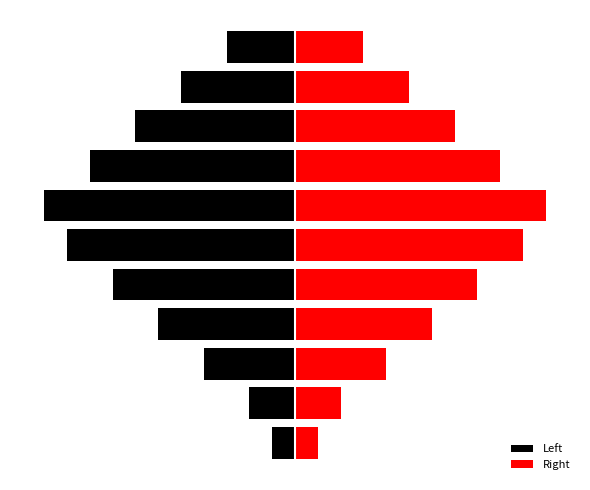

At which label is Right closest to 6?

3